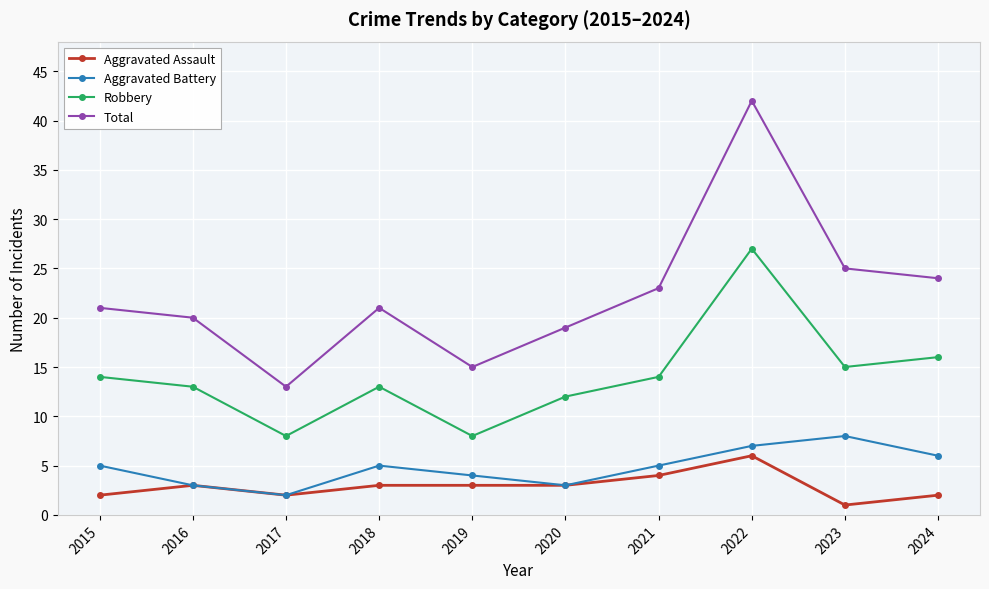

Does the chart display data point markers on the line(s)?

Yes